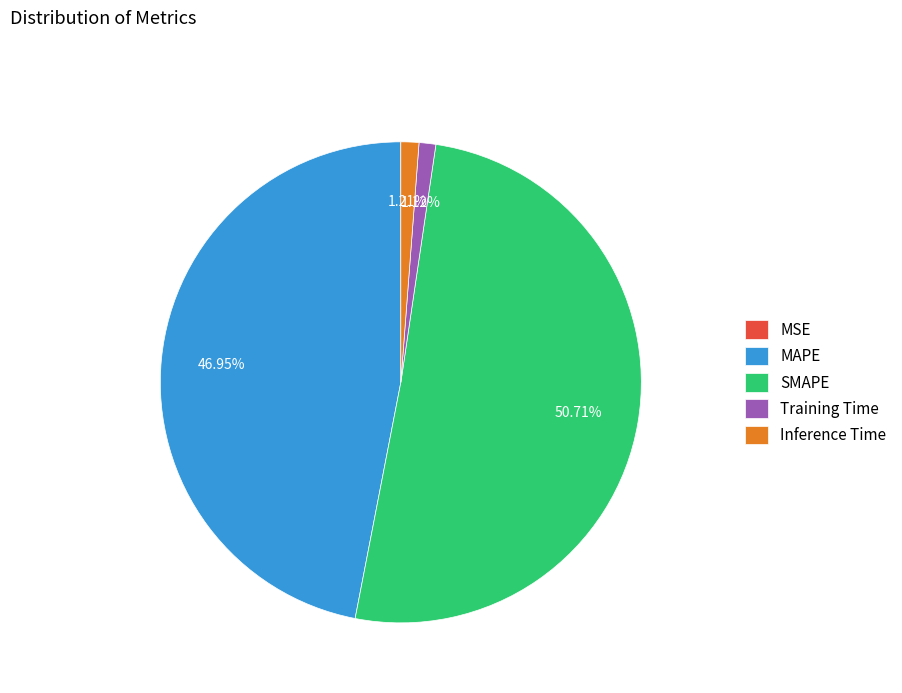

What is the total percentage of Training Time and SMAPE?

51.8%